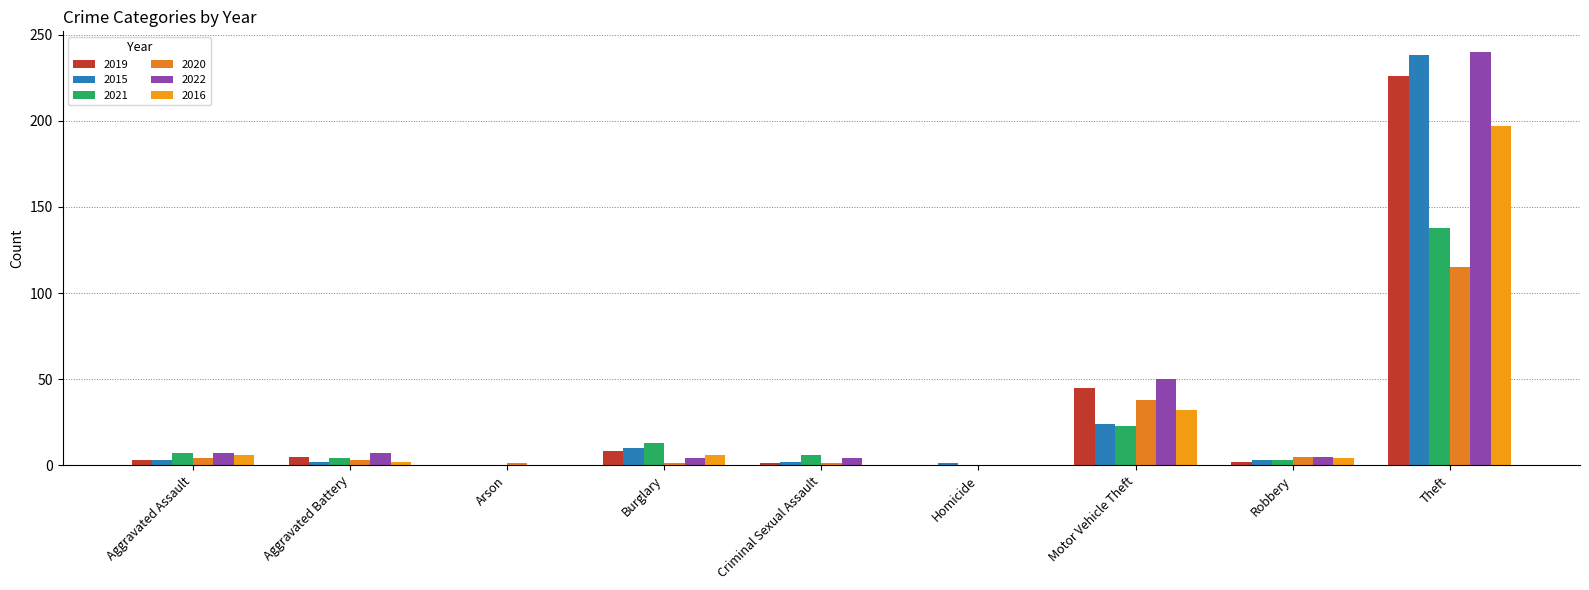

How many data points does each series have?

9